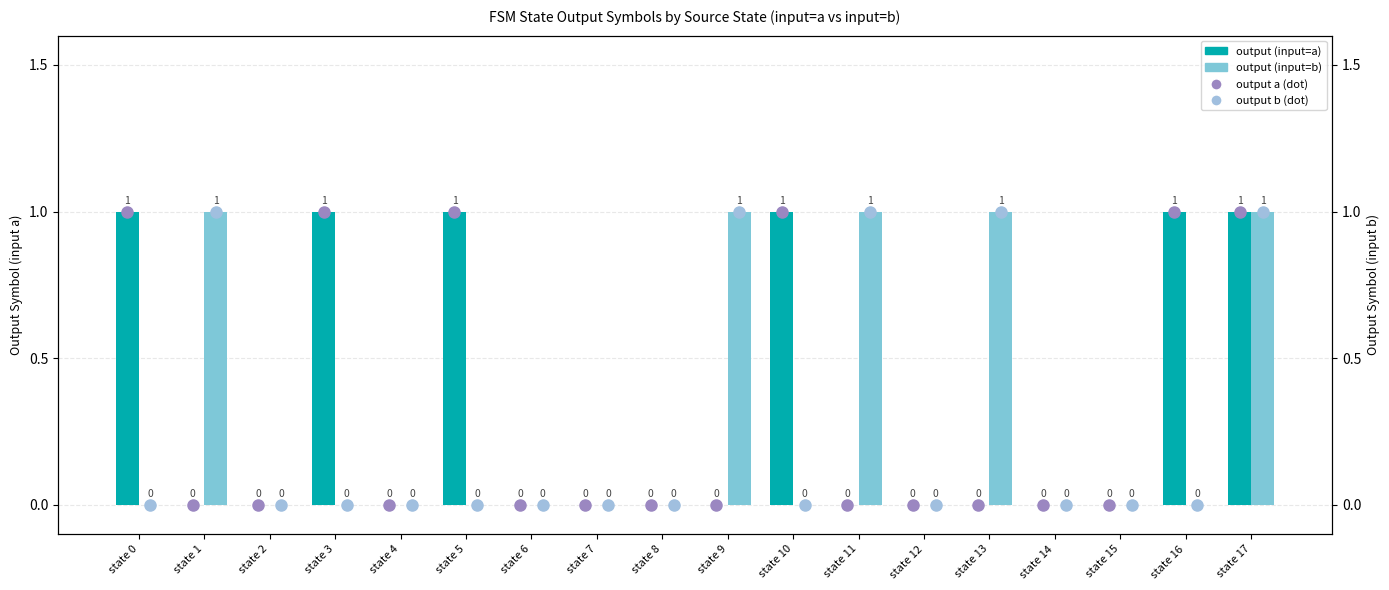

What is the approximate value of output (input=b) at state 1?

1